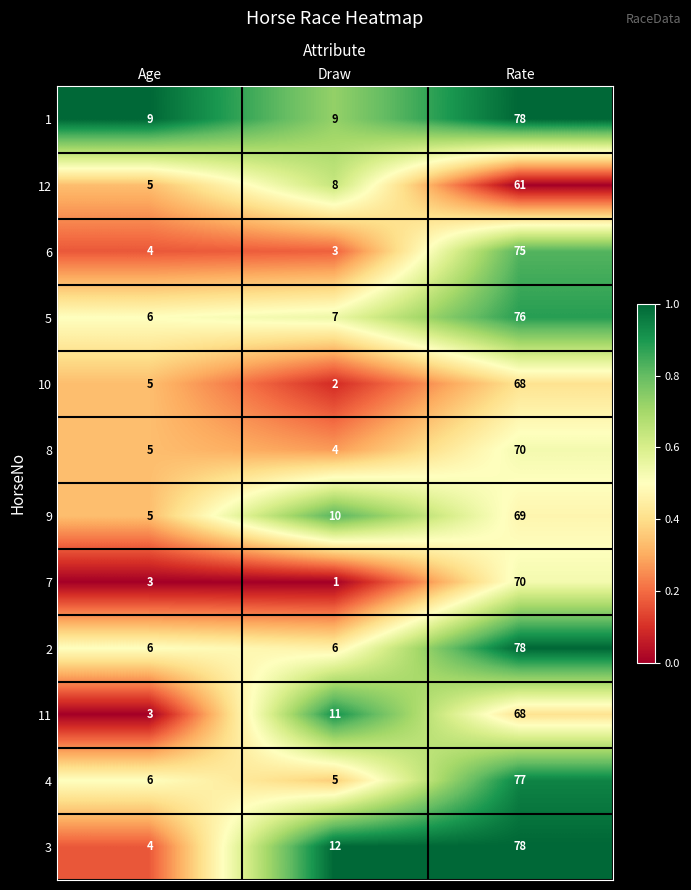

The value of 4 at Age is 6. True or false?

True